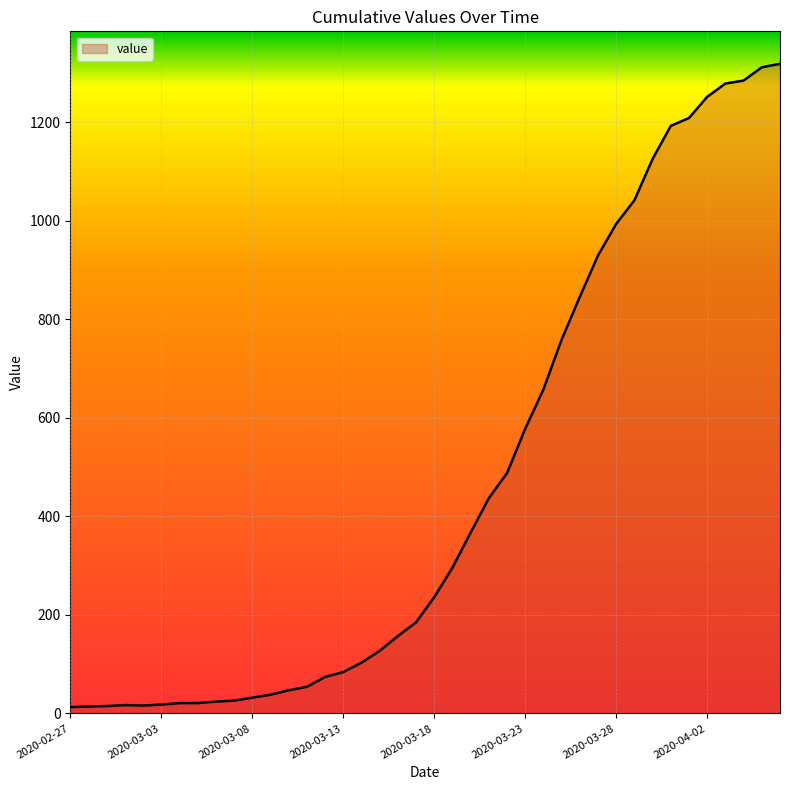

What is the difference between the maximum and minimum values?

1306